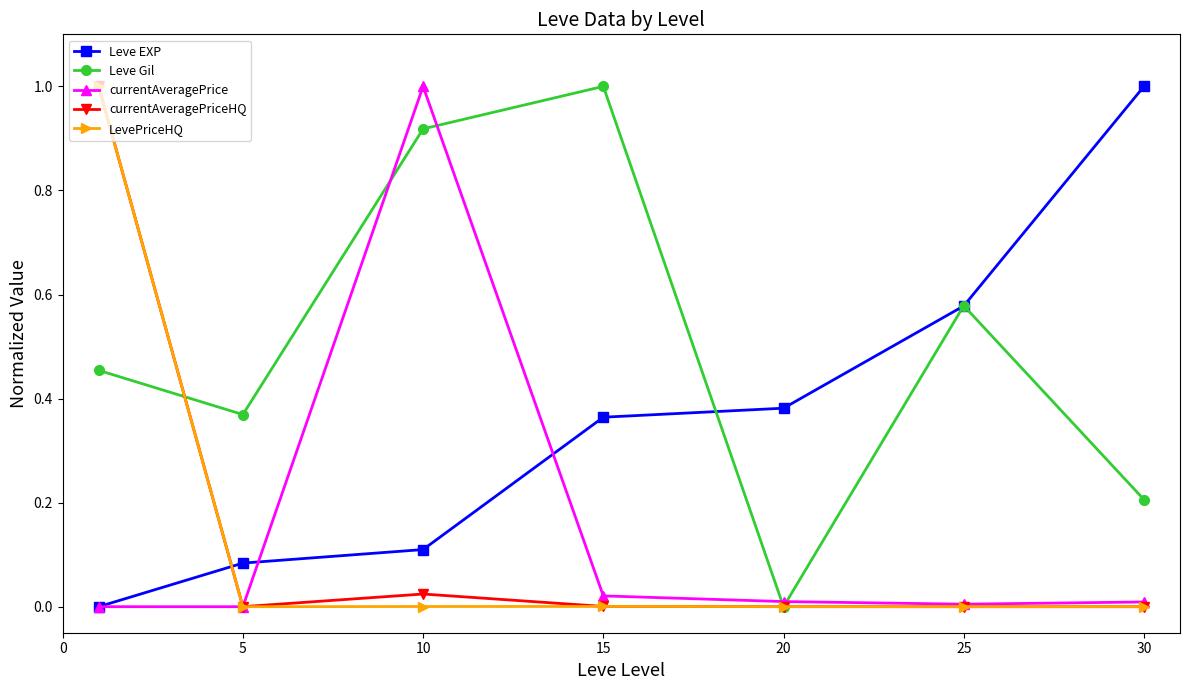

How many interior local valleys does the Leve Gil series have?

2